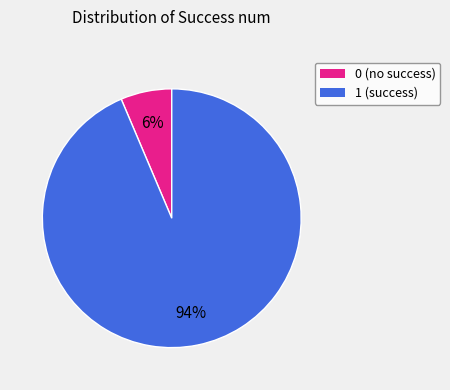

To the nearest percent, what is the average slice percentage?

50%